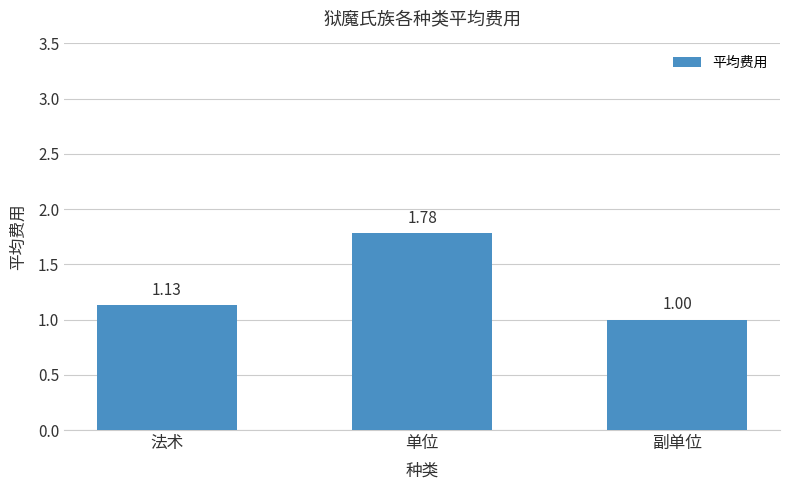

Are the bars grouped side by side (vs. stacked)?

No